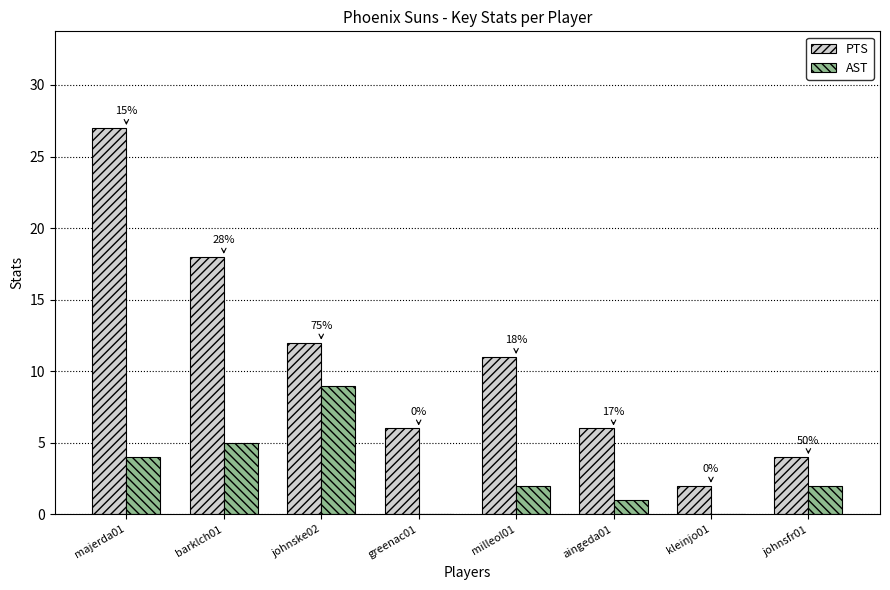

What are all the series names shown in the legend?

PTS, AST